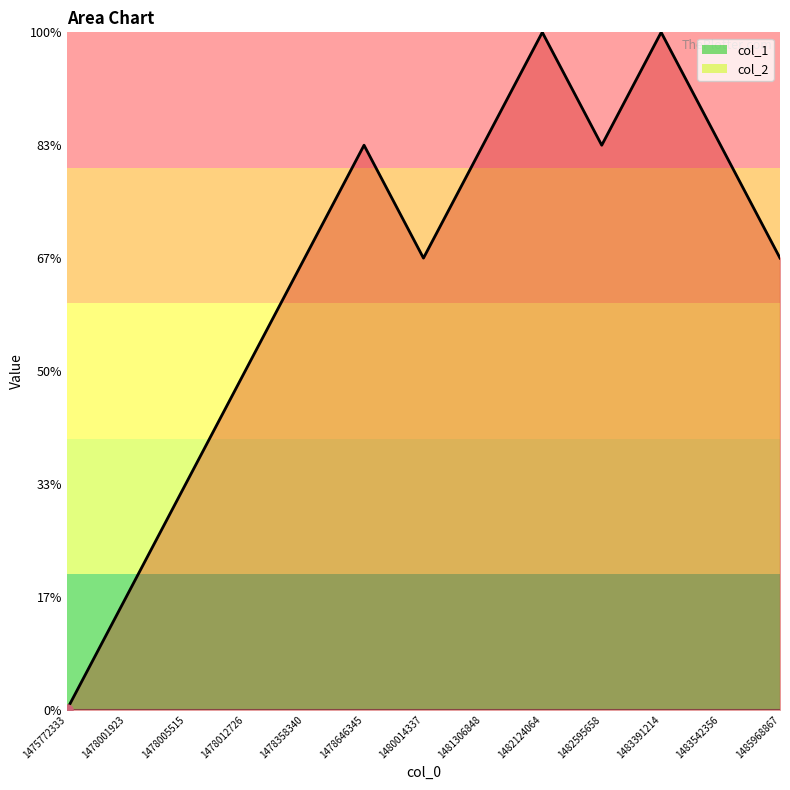

What value does the col_1 series have at 1483391214?

6